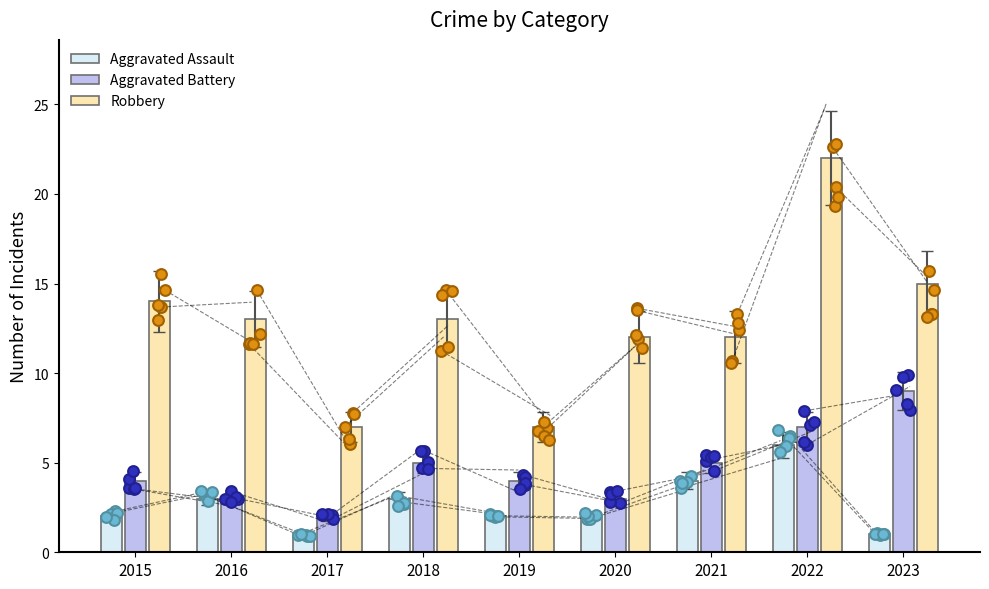

What are all the series names shown in the legend?

Aggravated Assault, Aggravated Battery, Robbery